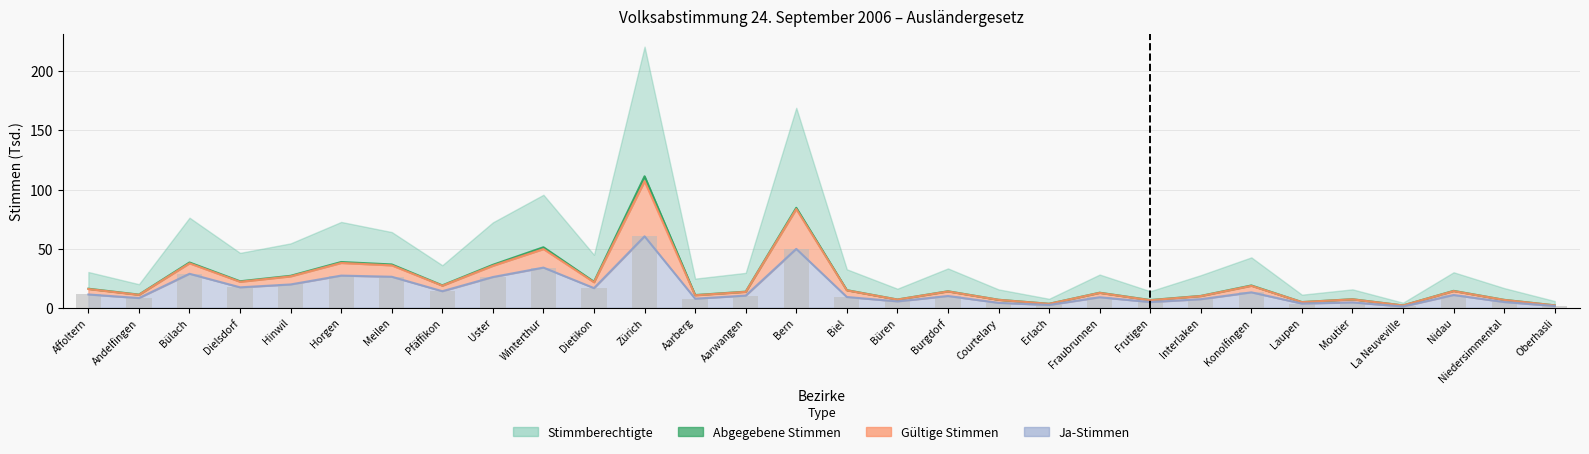

Between Interlaken and Aarwangen, which is larger?

Aarwangen